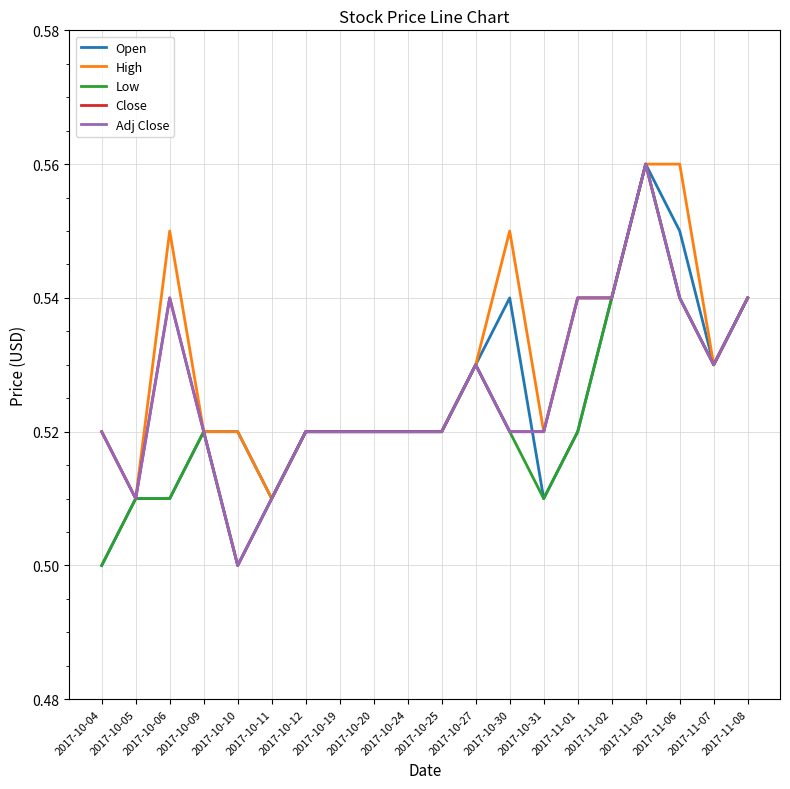

What is the minimum value for Adj Close?

0.5